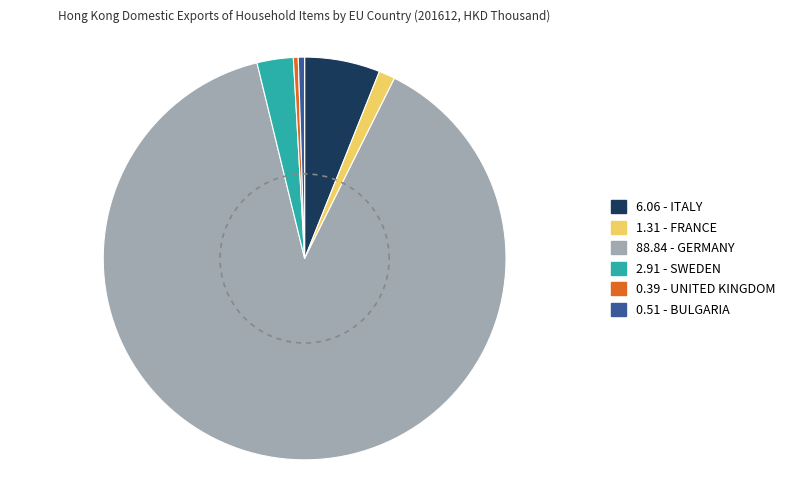

How many segments does this pie chart have?

6